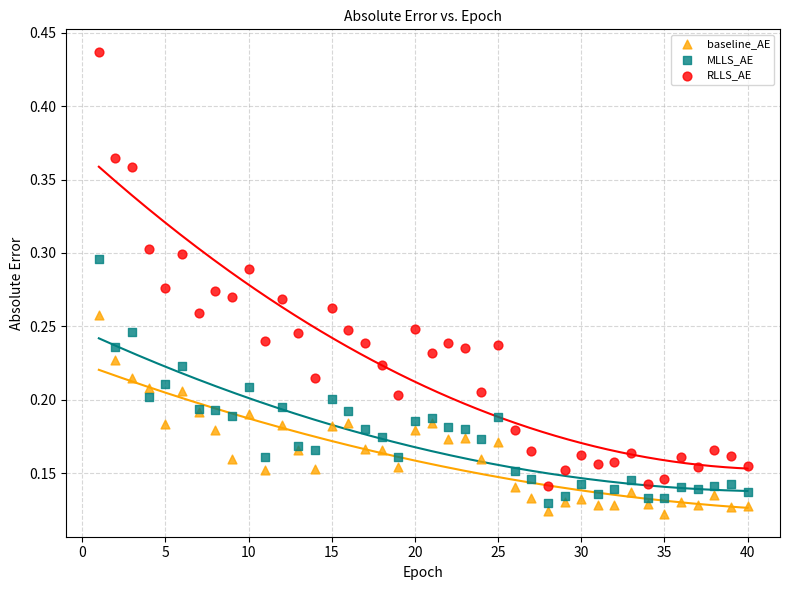

What is the X range (max minus min) for the scatter plot?

39.0